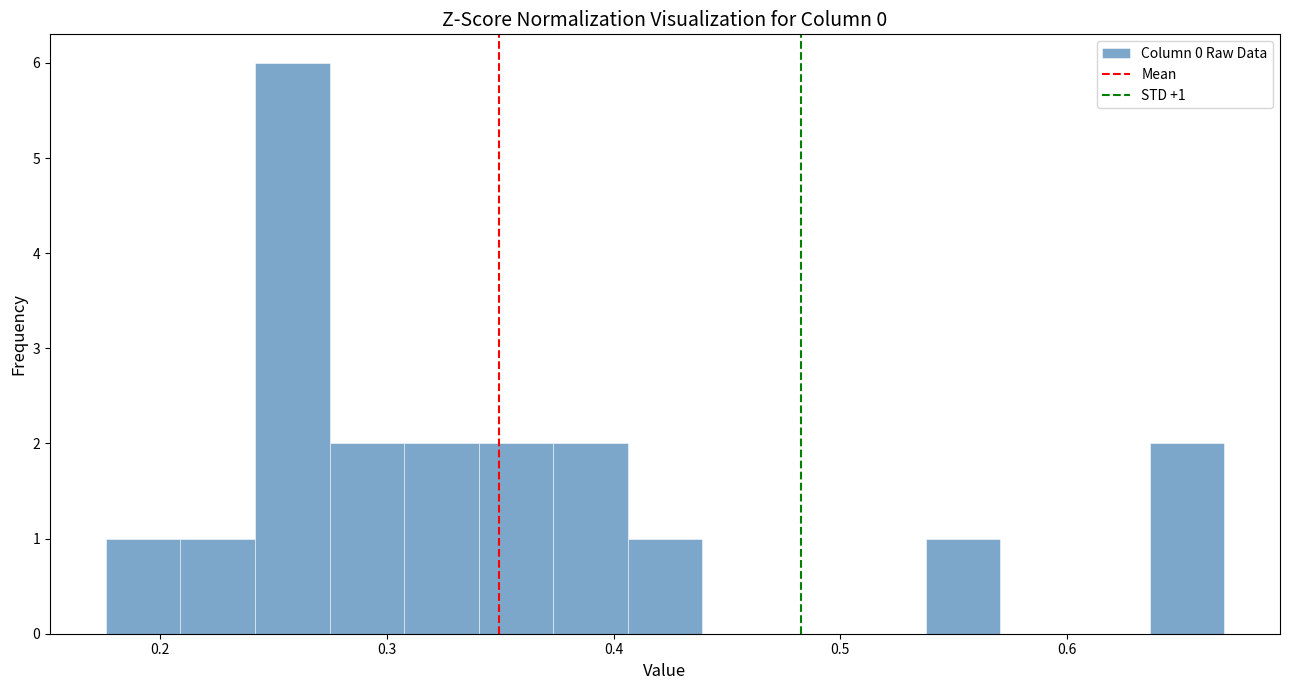

Around what value on the x-axis is the tallest bar? Give the approximate position of its centre, as read against the axis.

0.26